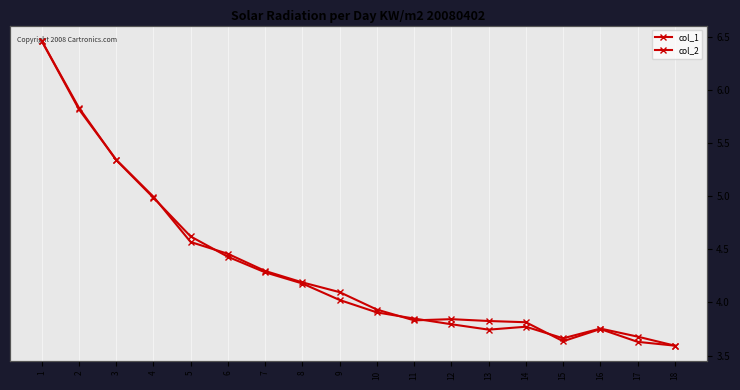

How many values in the col_2 series exceed 4?

9